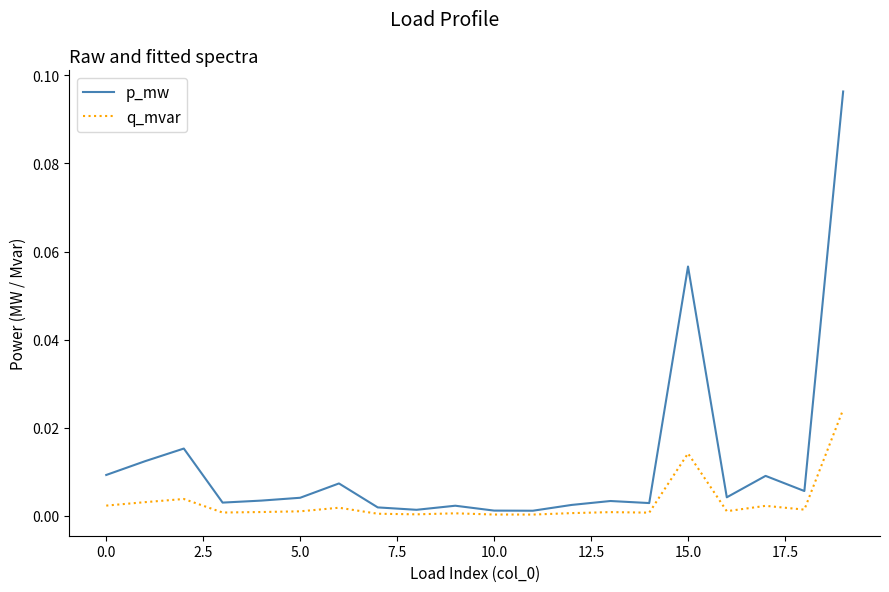

Which series has the largest total across all categories?

p_mw